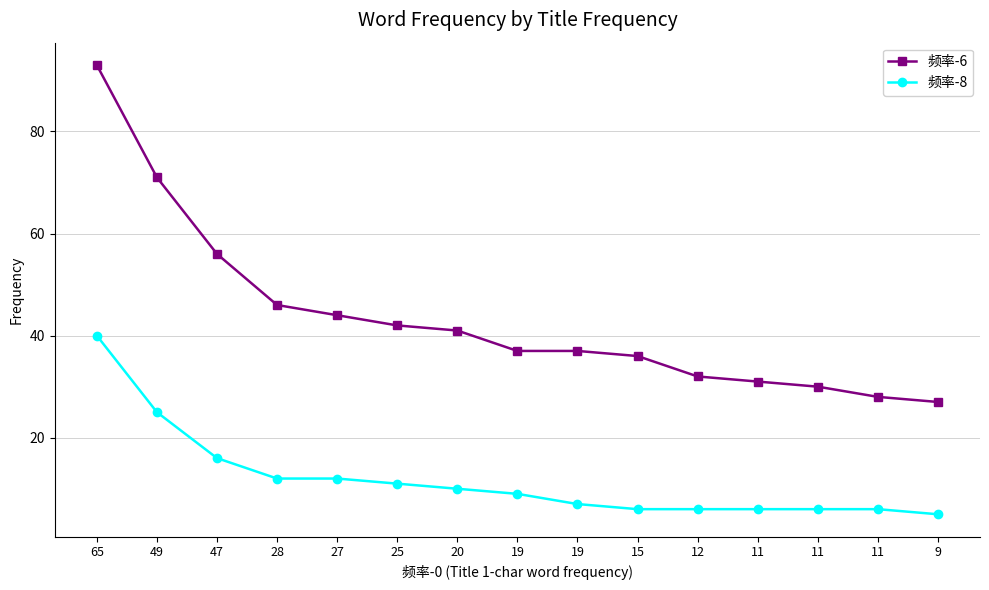

Is it true that 频率-8 equals 40 at 65?

True